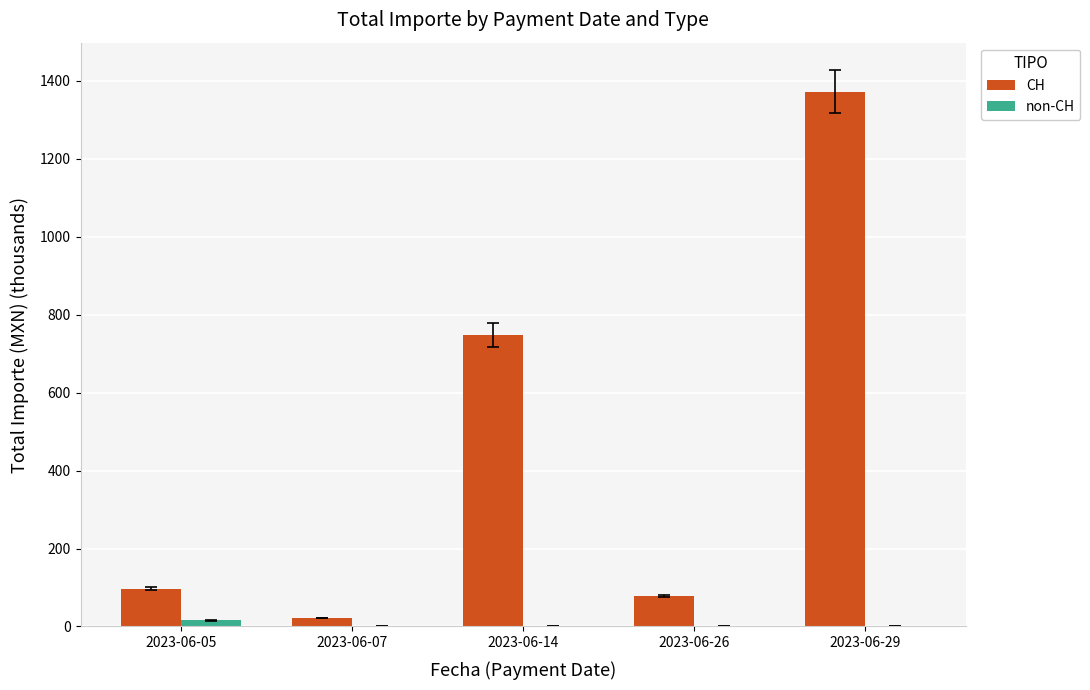

Between 2023-06-07 and 2023-06-29, which series saw the biggest shift?

CH